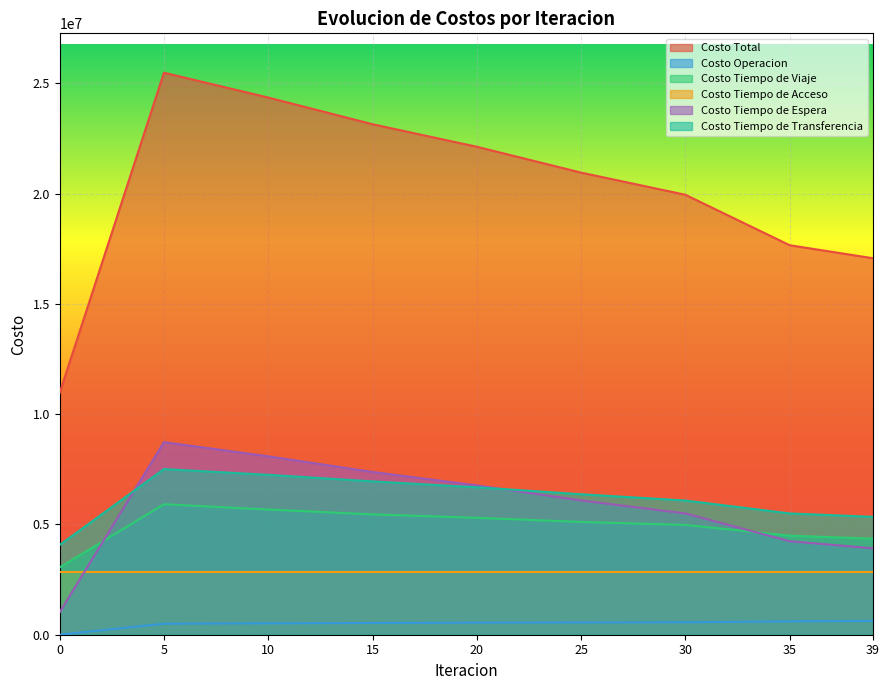

What is the total value across all series at 0?

21929565.0